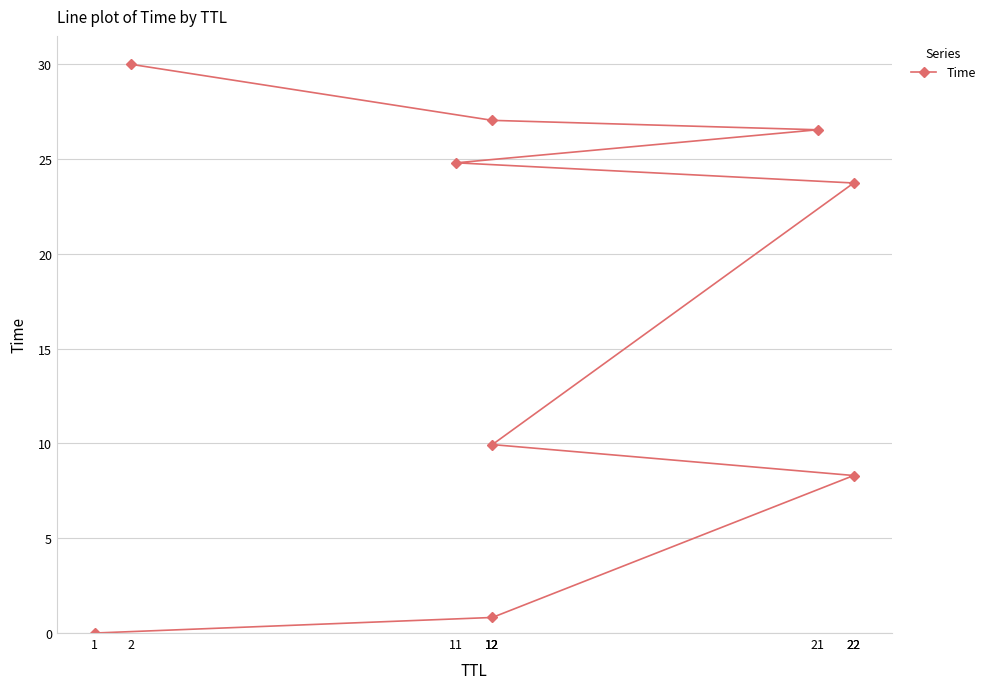

Between 12 and 12, which is larger?

12